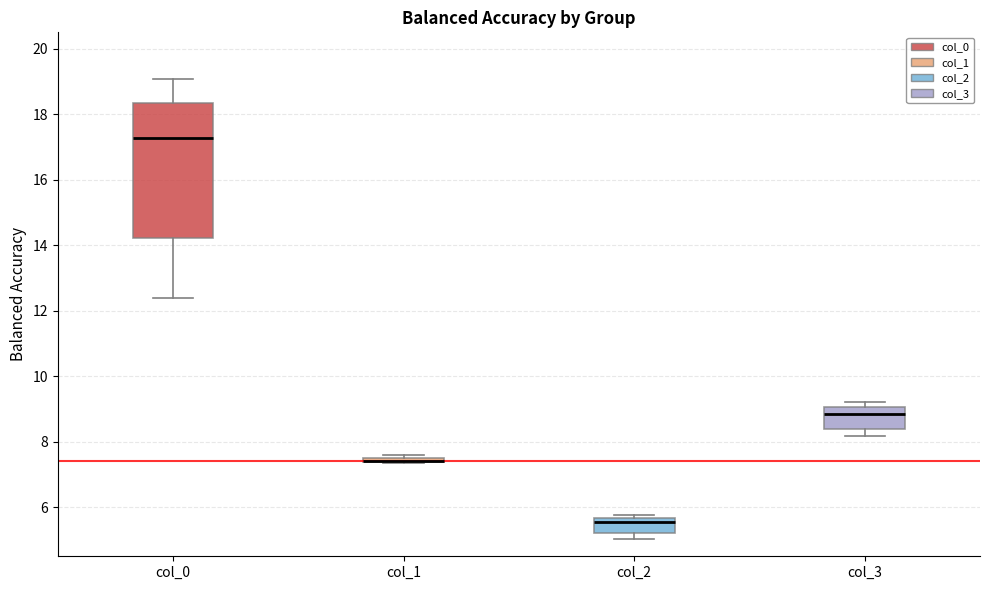

Where is the upper edge of the box for col_0 on the y-axis? The values are not printed on the chart, so give them approximately, as read against the axis.

18.4